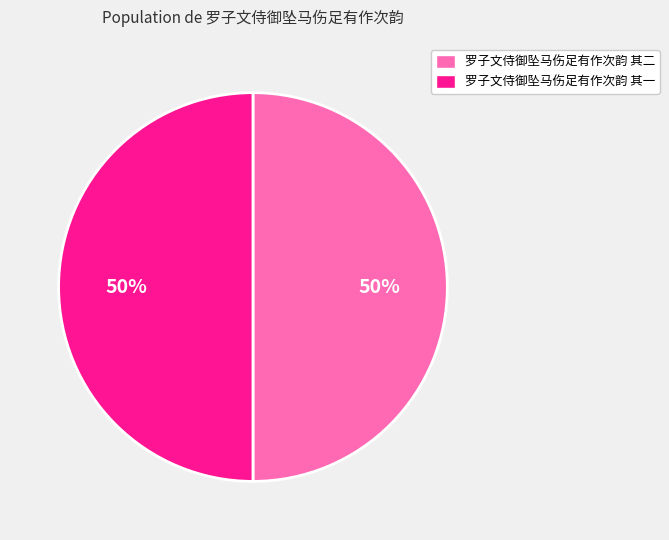

Is the sum of 罗子文侍御坠马伤足有作次韵 其一 and 罗子文侍御坠马伤足有作次韵 其二 greater than half?

Yes